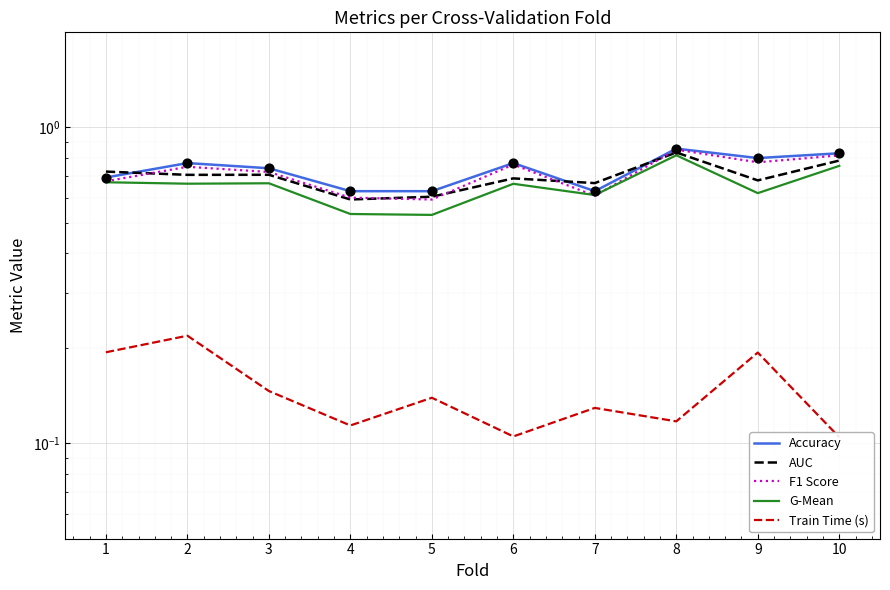

Which series has the largest Y range (max minus min)?

g_mean